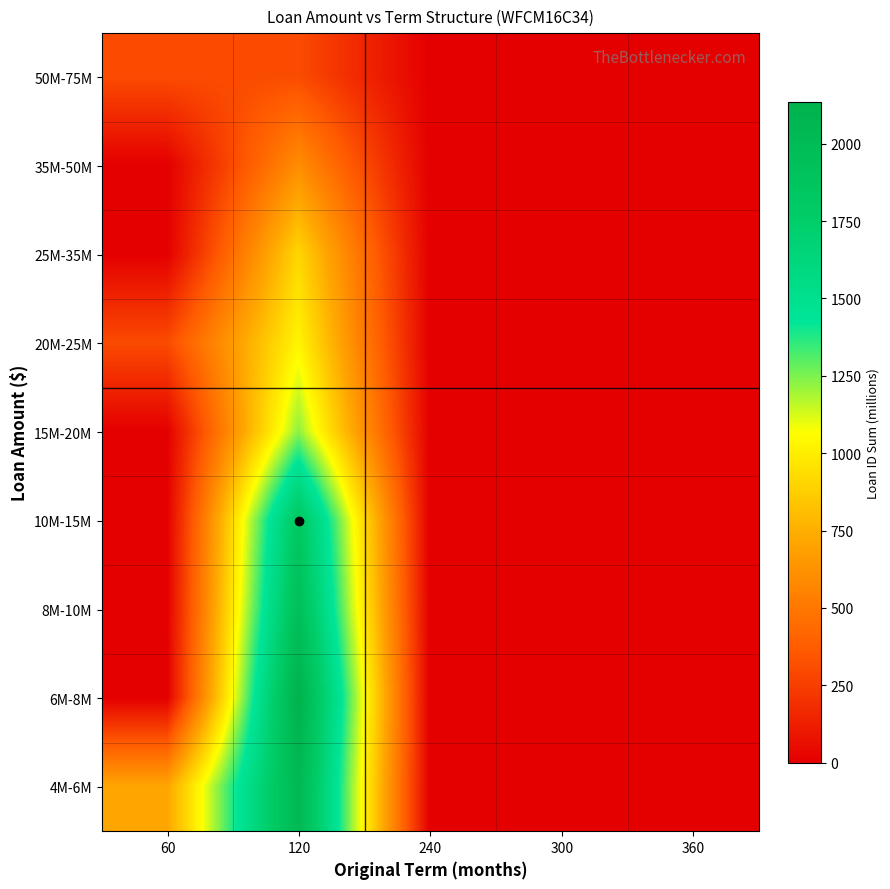

How many distinct data groups are displayed?

9